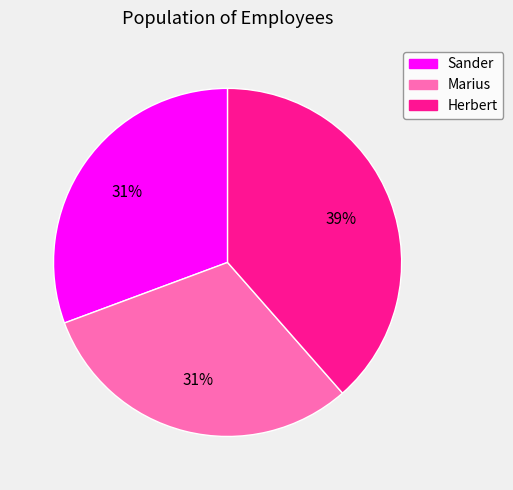

Approximately how many times larger is the value at Sander compared to Herbert?

0.8